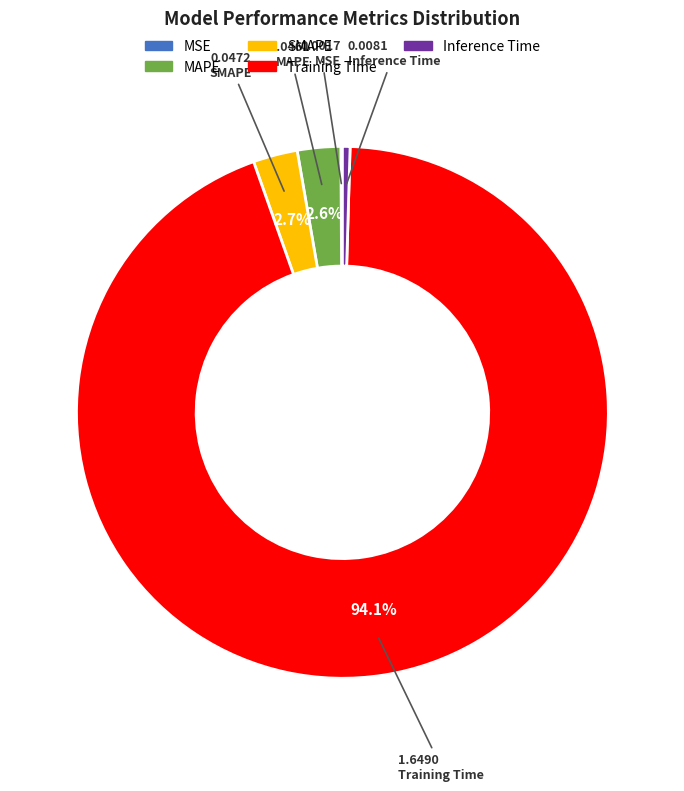

To the nearest percent, what is the combined percentage of Inference Time and Training Time?

95%